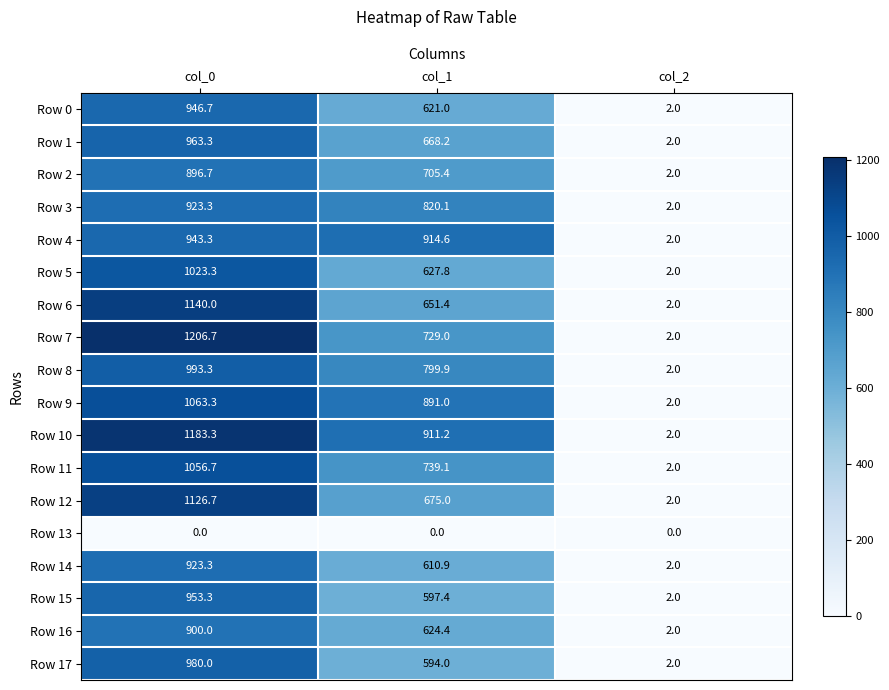

How many Row 6 values are between 2 and 1140?

3